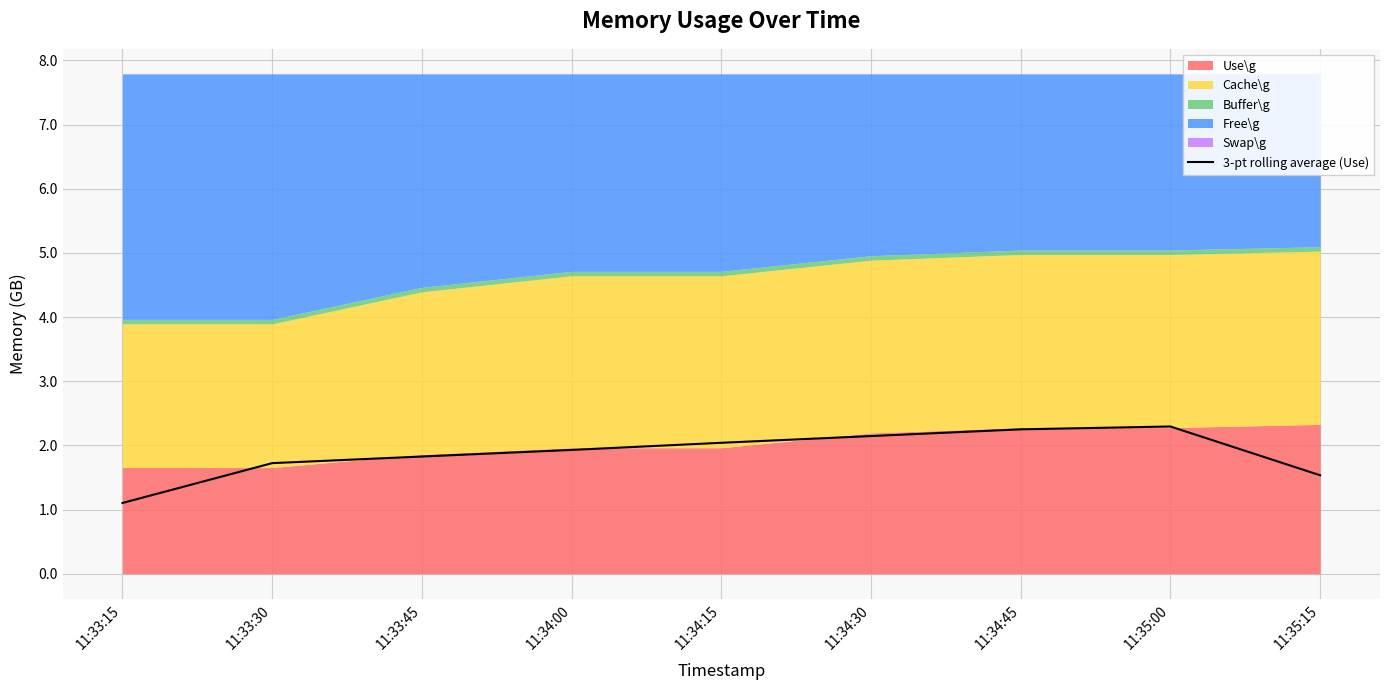

Reading left to right, list all the values displayed in this chart.

1.1	1.7	1.8	1.9	2.0	2.1	2.3	2.3	1.5